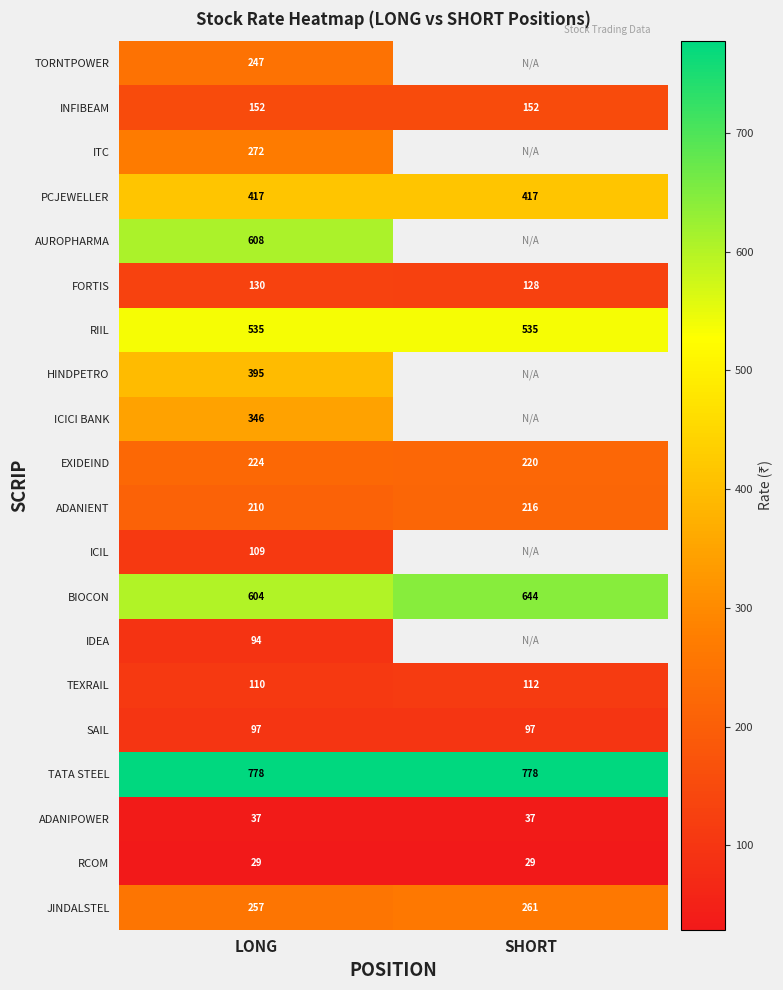

List the labels in order of ADANIENT value, smallest first.

LONG, SHORT